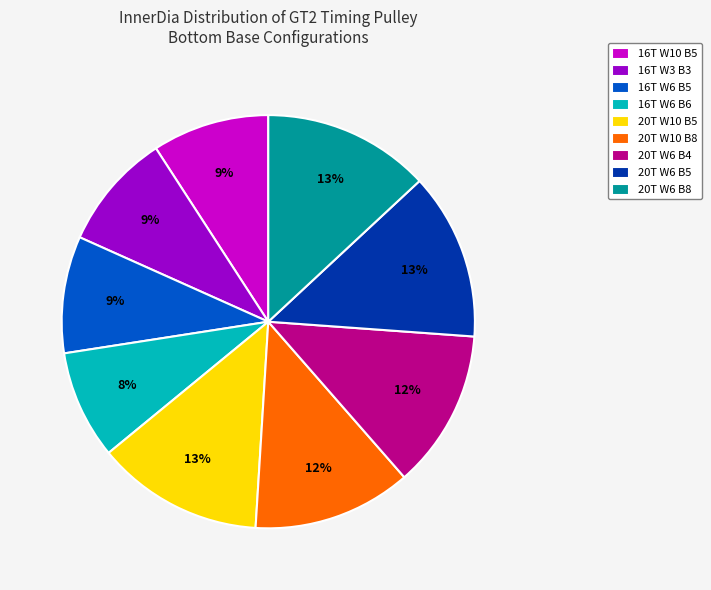

The 20T W6 B8 slice represents 1% of the pie. True or false?

False